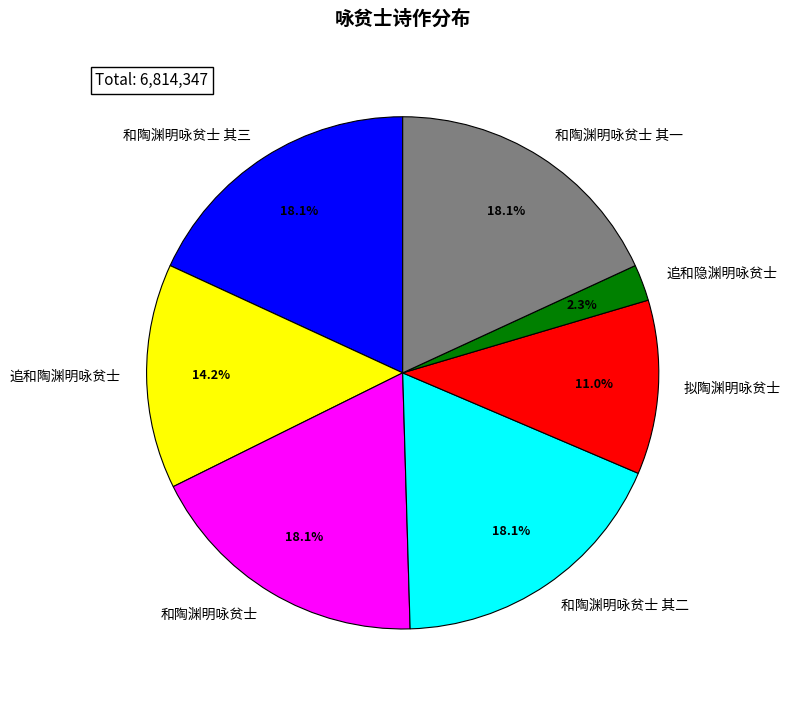

The 拟陶渊明咏贫士 slice represents 11% of the pie. True or false?

True